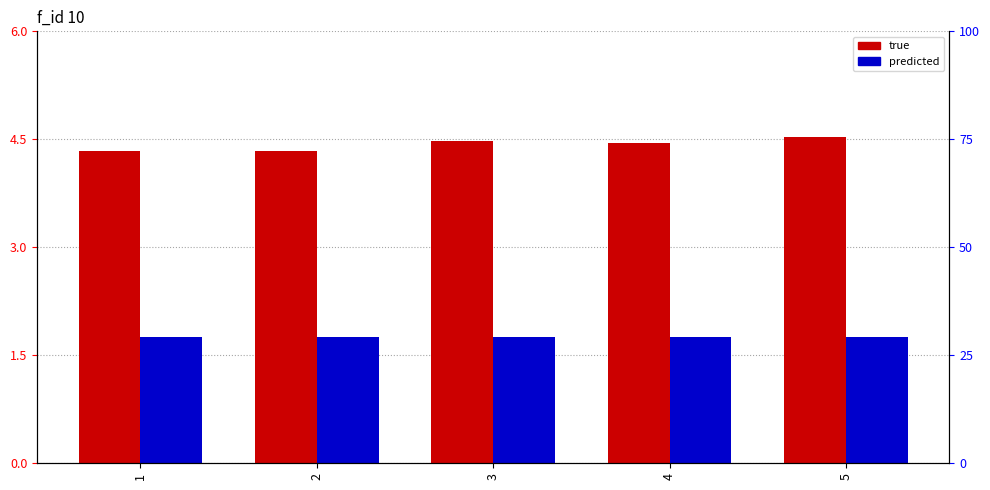

What is the value of the true bar at the 1st from the left?

4.3